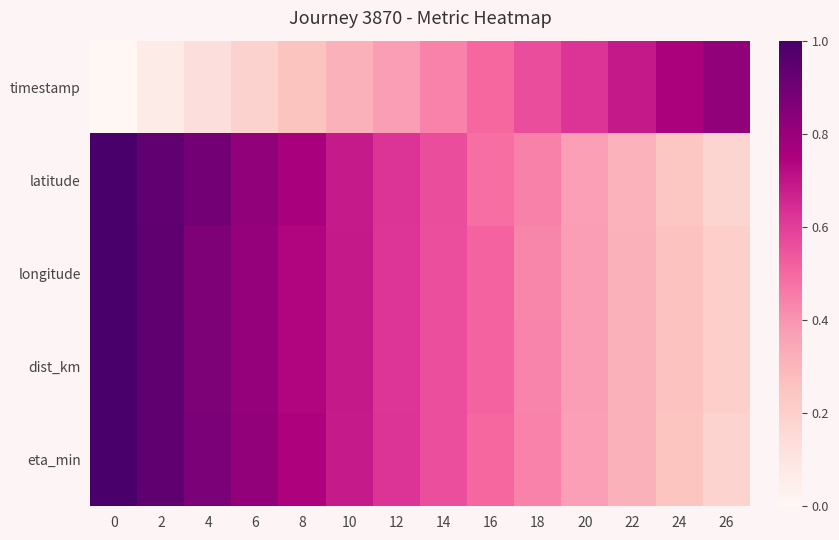

Count the number of categories in the chart.

14